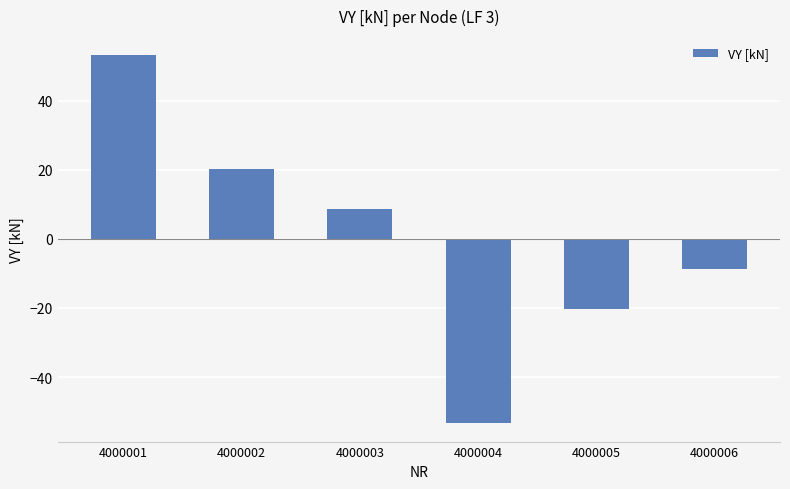

What is the smallest value displayed?

-53.3